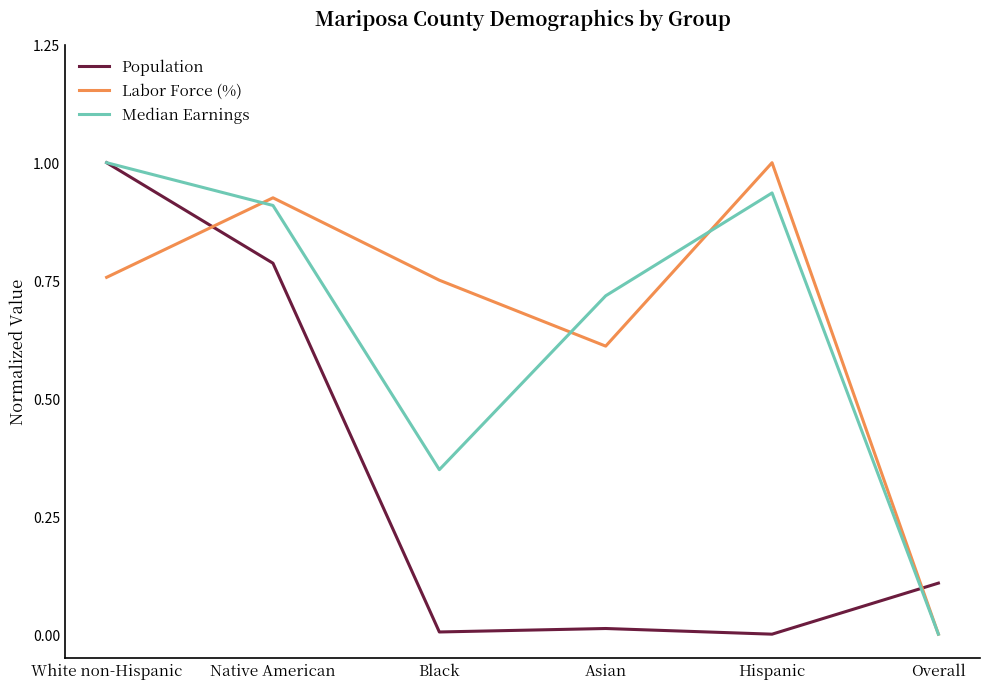

What position from the left is Overall?

6